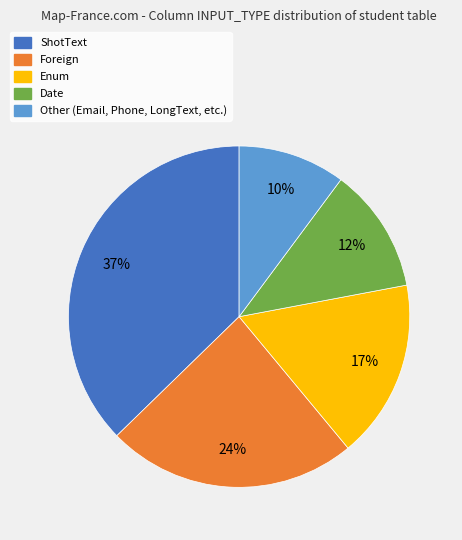

Is there any slice that represents more than half of the pie?

No